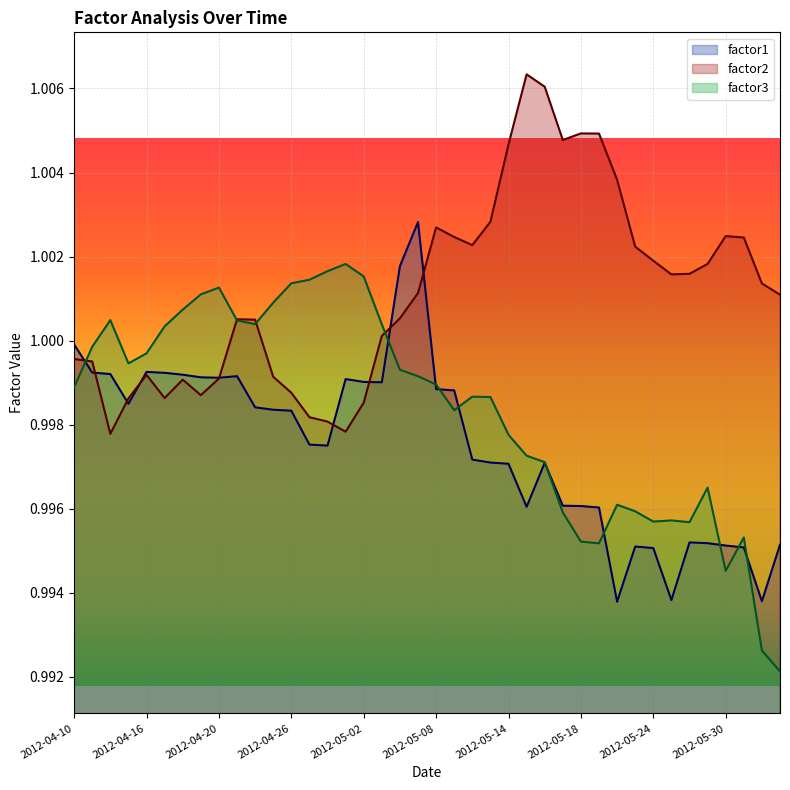

What is the sum of all factor3 values?

39.9